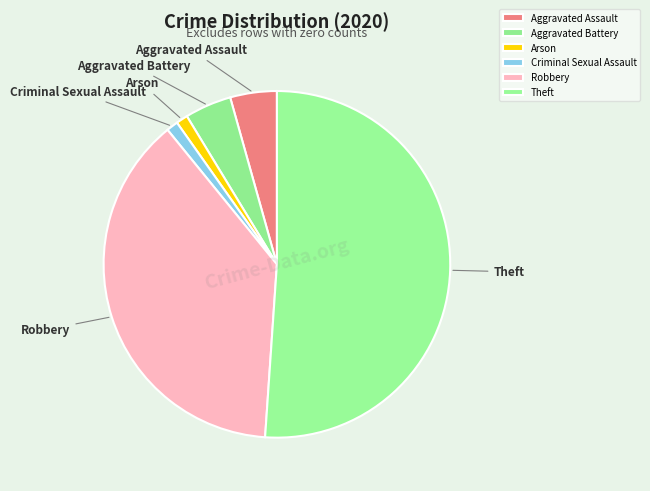

Count the number of slices in the pie.

6